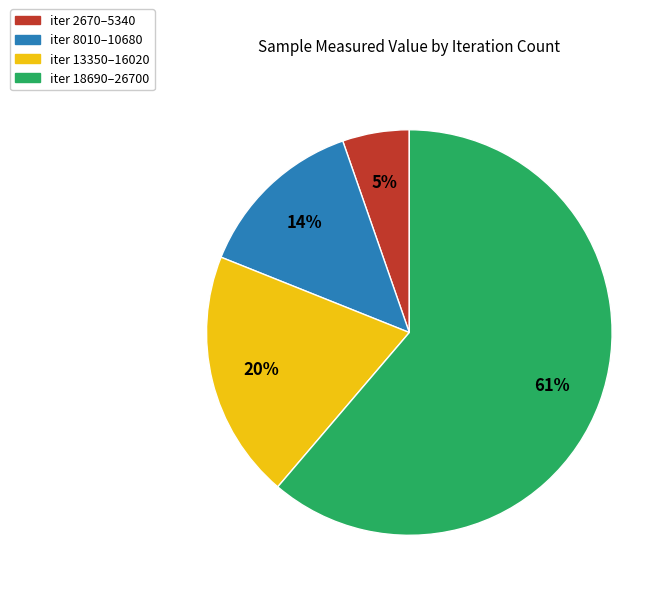

To the nearest percent, what is the average slice percentage?

25%